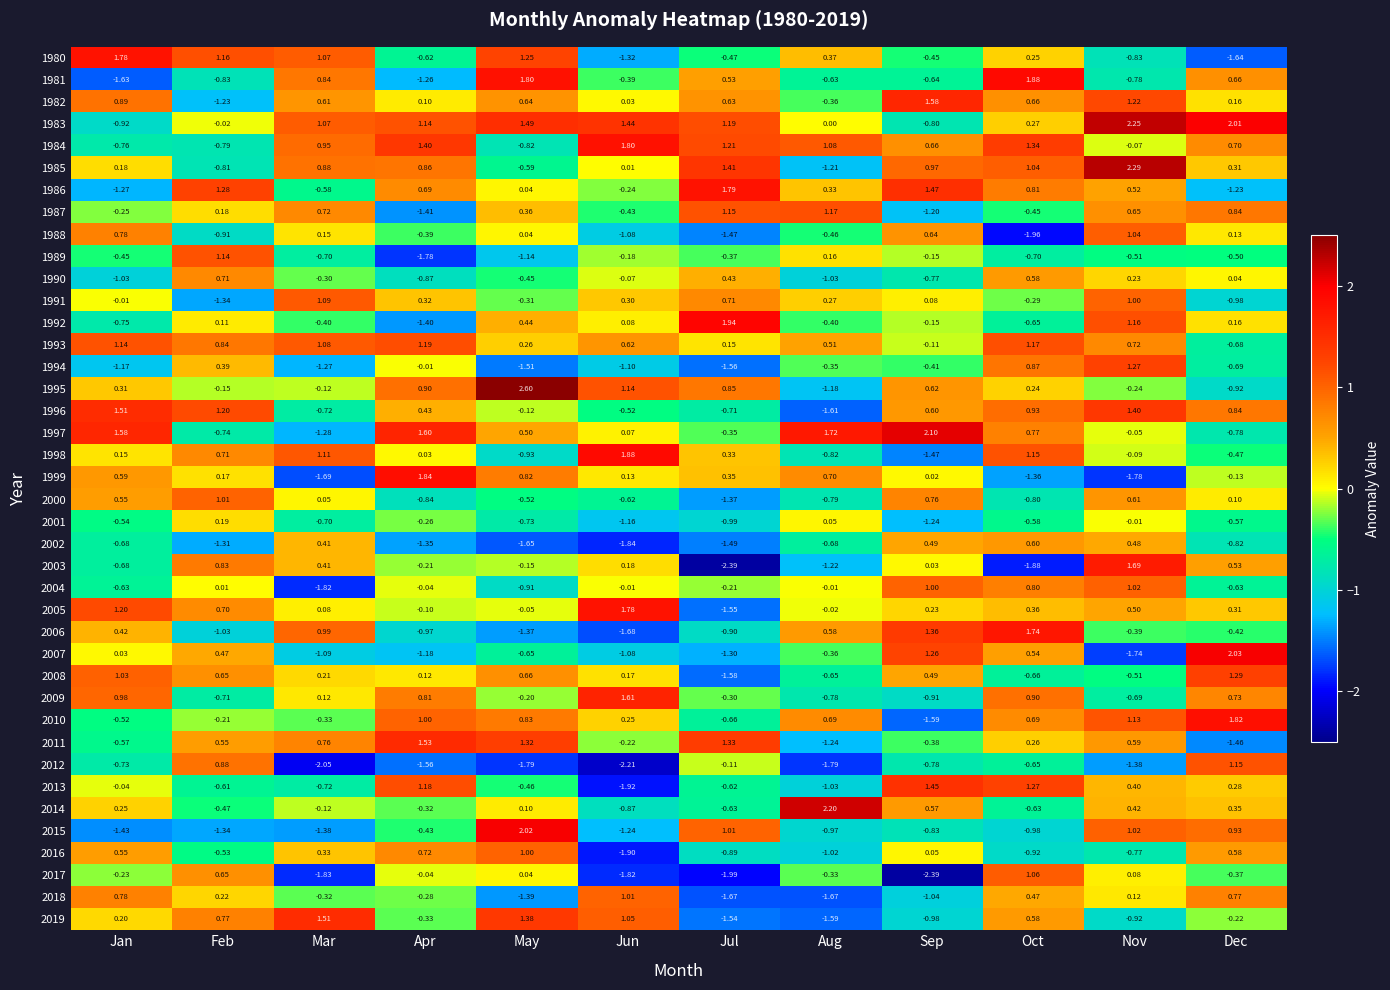

List the labels in order of 1993 value, largest first.

Apr, Oct, Jan, Mar, Feb, Nov, Jun, Aug, May, Jul, Sep, Dec